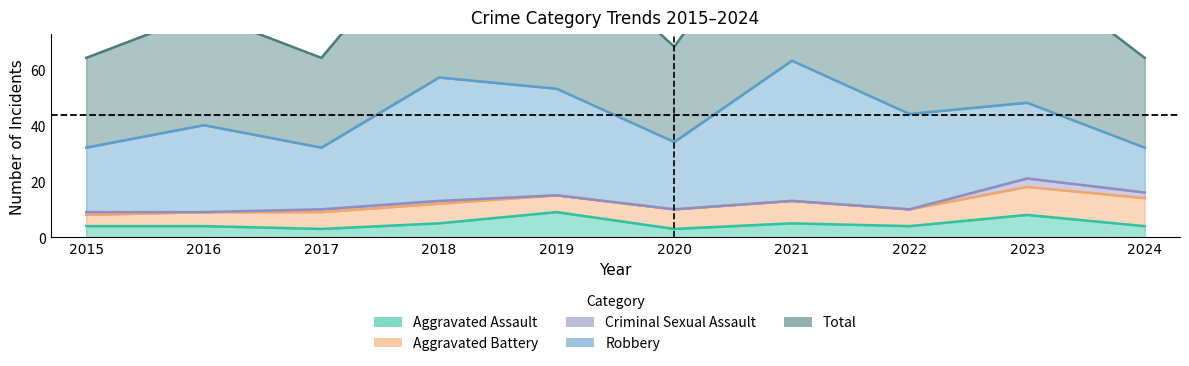

True or false: Aggravated Battery and Criminal Sexual Assault intersect in this chart.

False